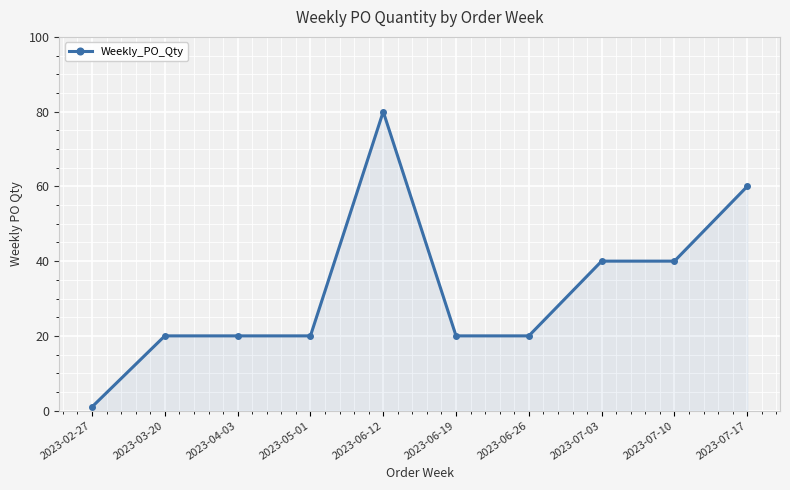

True or false: there are more than 0 points higher than both neighbors.

True